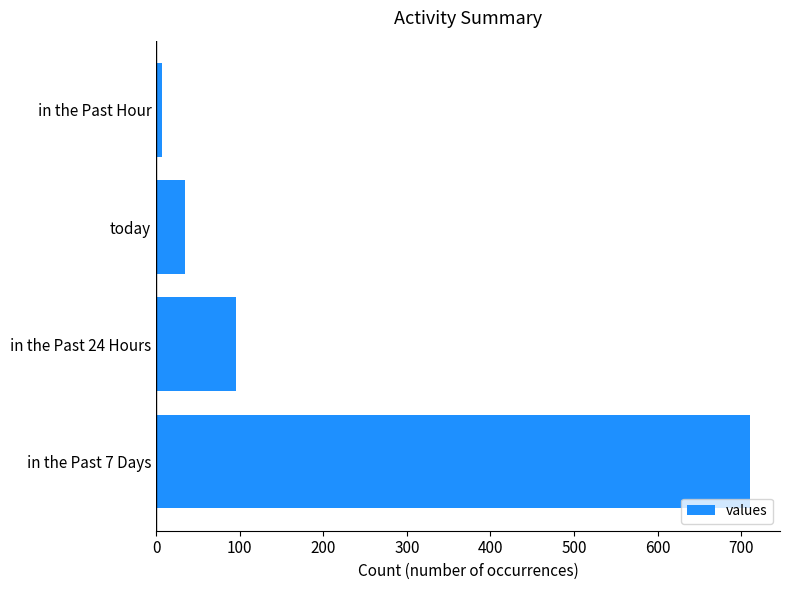

At which label is the value closest to 359?

in the Past 24 Hours